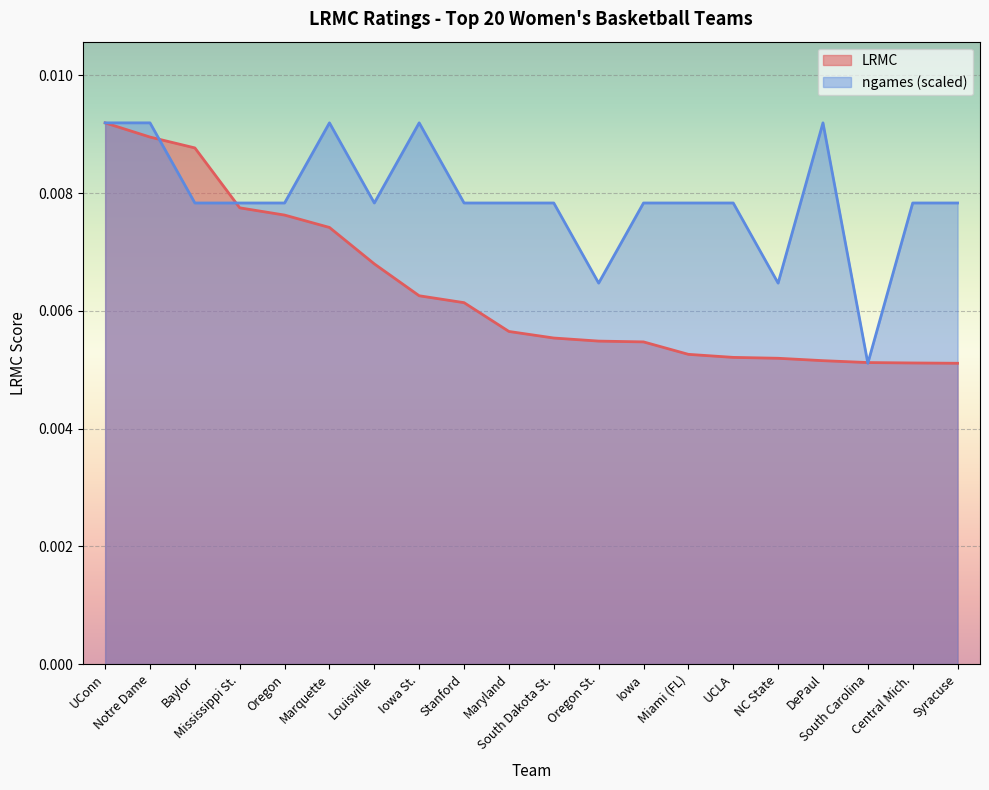

Is the value of ngames at Maryland greater than the value of LRMC at Marquette?

Yes